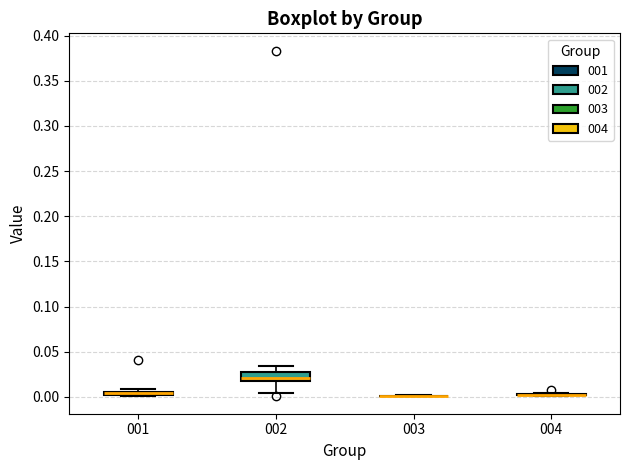

Comparing the boxes themselves (not the whiskers), which one is the tallest?

002